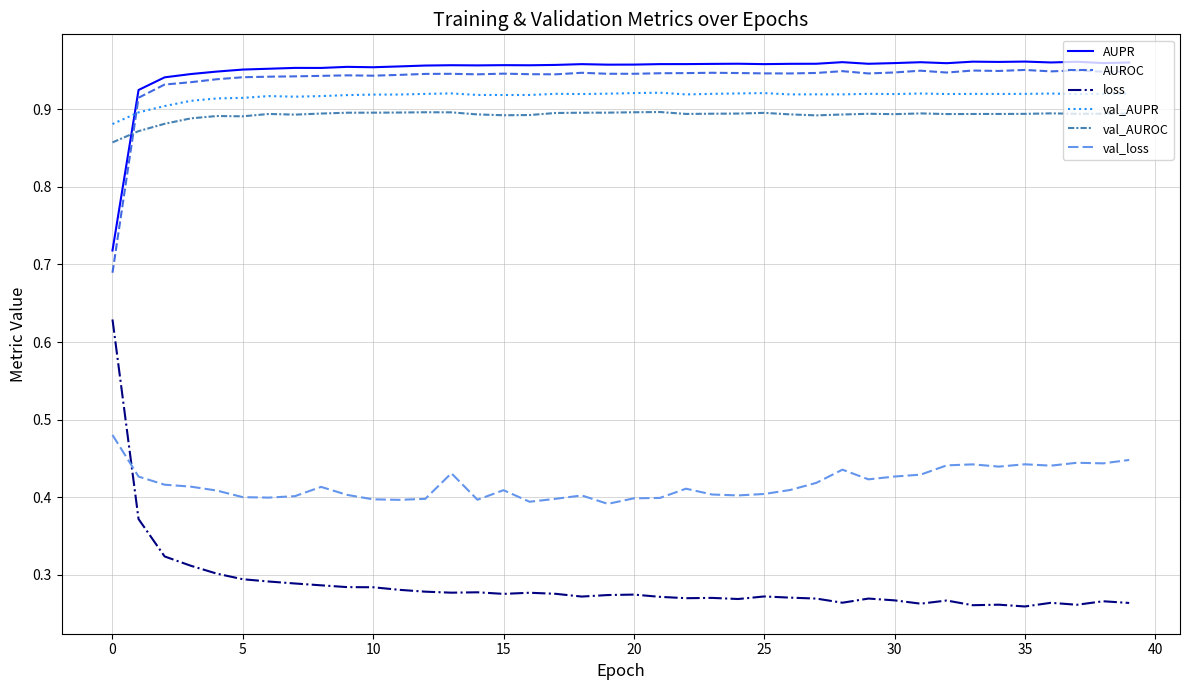

Which series has the largest range (max minus min)?

loss